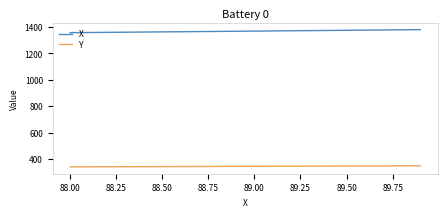

True or false: X and Y cross at least once.

False